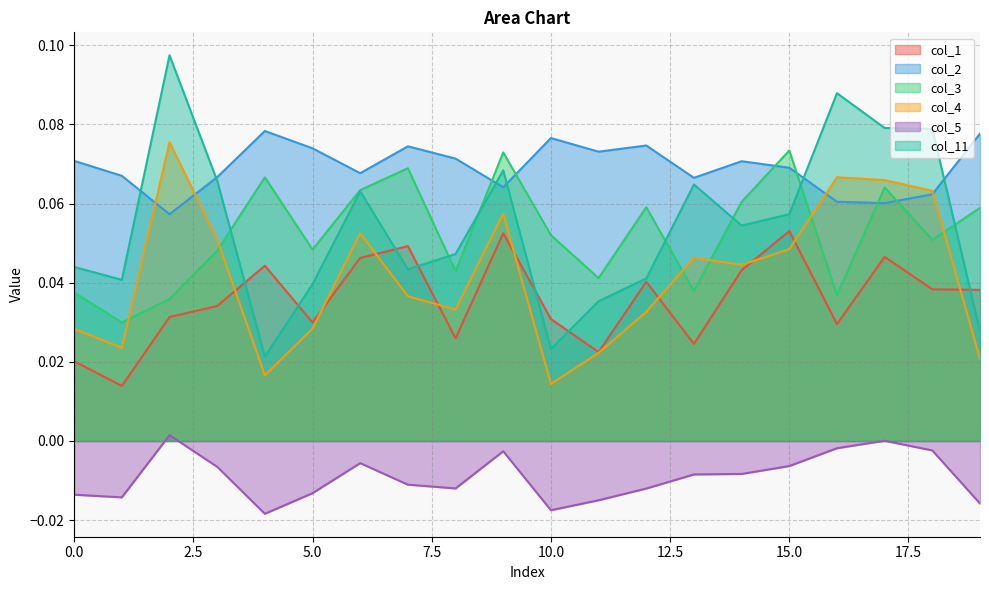

At how many categories does at least one series exceed 0?

20